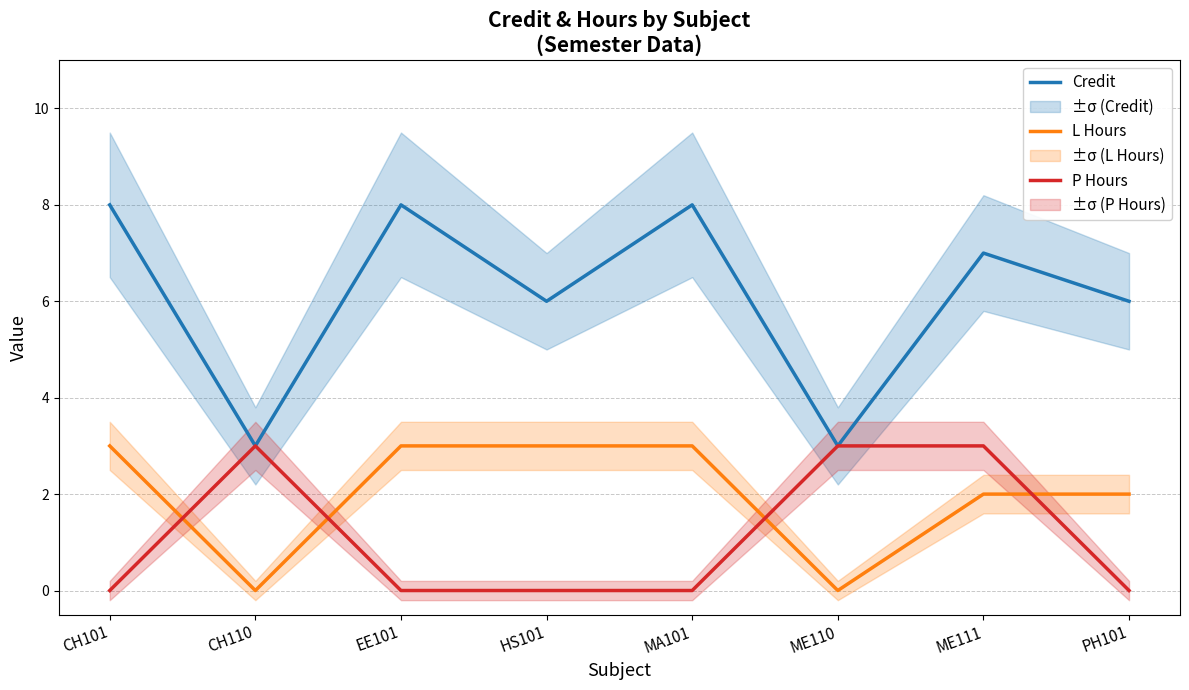

Rank the categories by Credit value from lowest to highest.

CH110, ME110, HS101, PH101, ME111, CH101, EE101, MA101